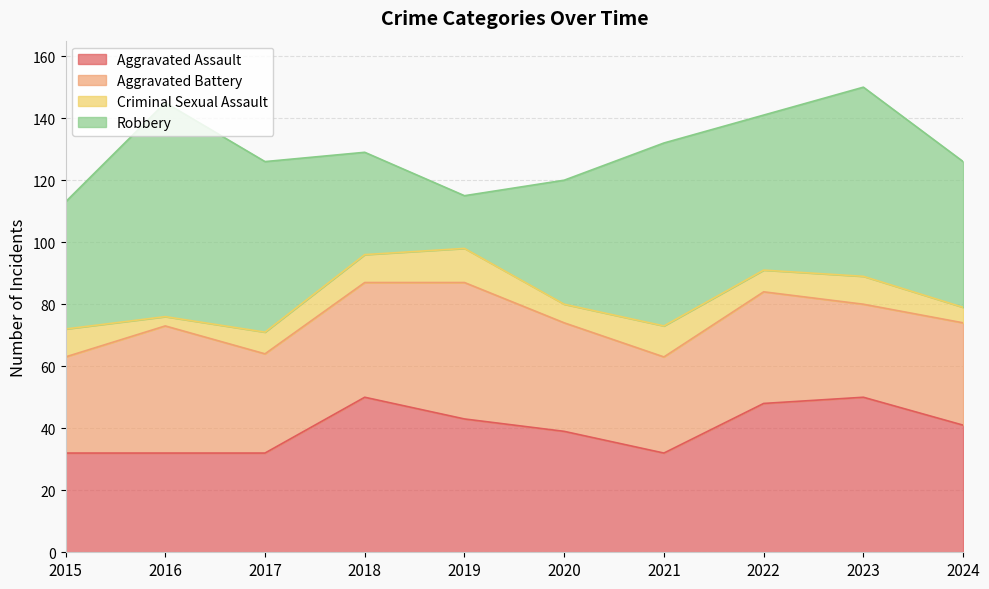

What is the sum of the Aggravated Battery values at 2021 and 2022?

67